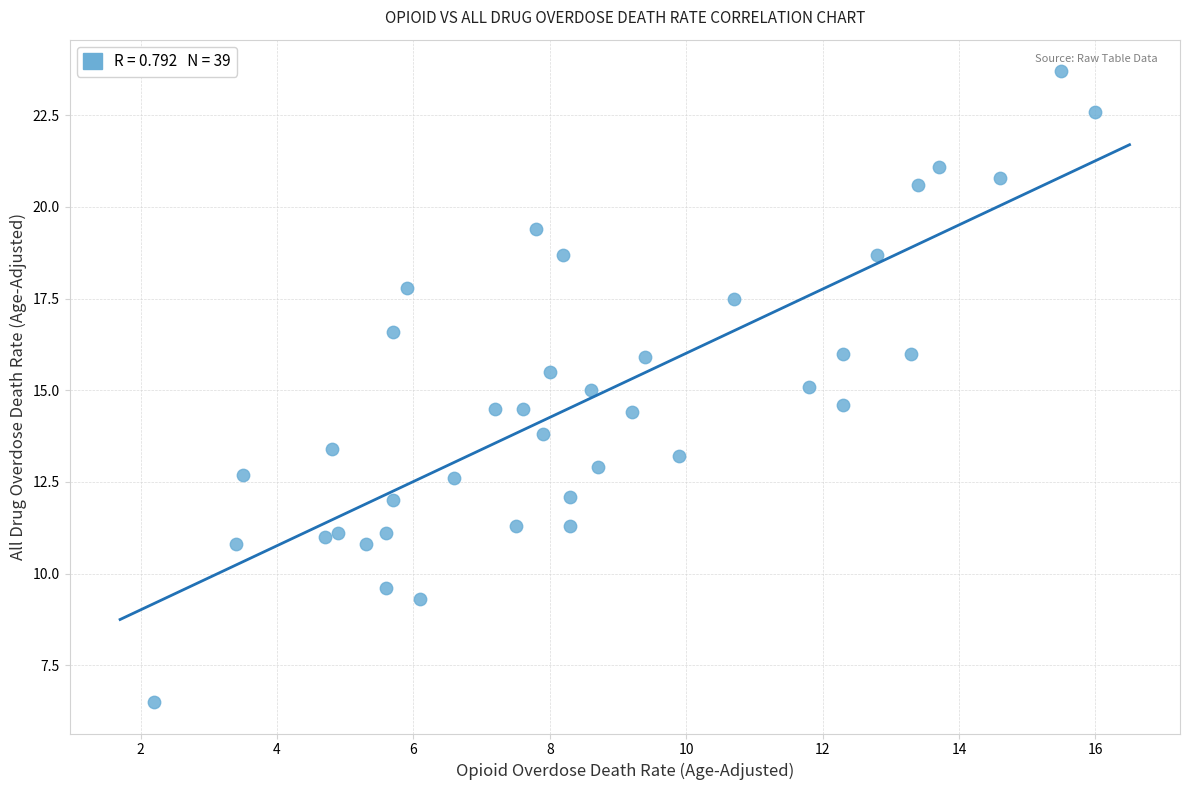

What is the range of X values (max minus min)?

13.8